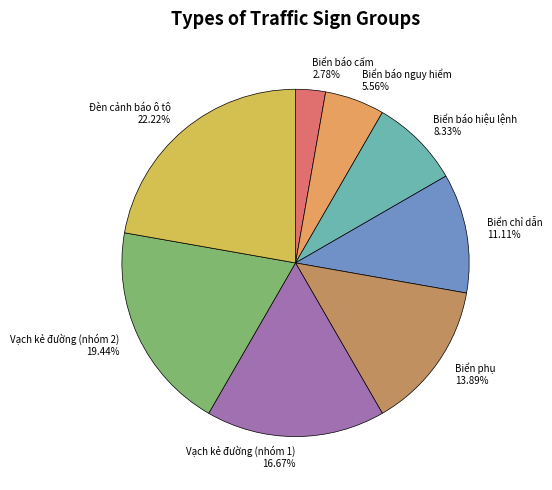

The Biển chỉ dẫn slice represents 11% of the pie. True or false?

True